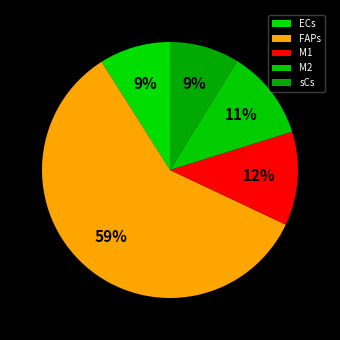

How many slices are in this pie chart?

5